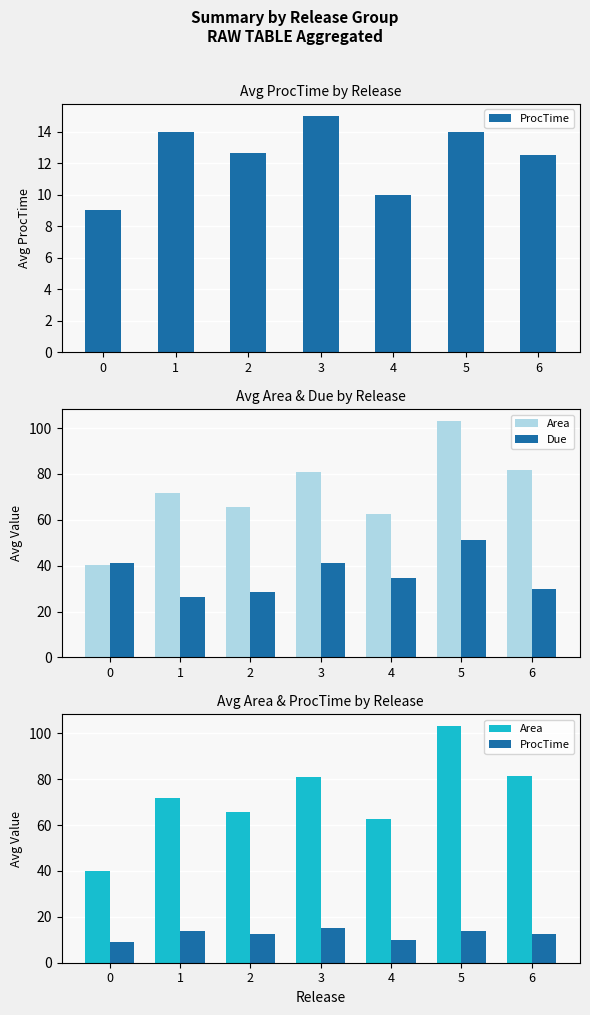

At which label is Area closest to 71?

1